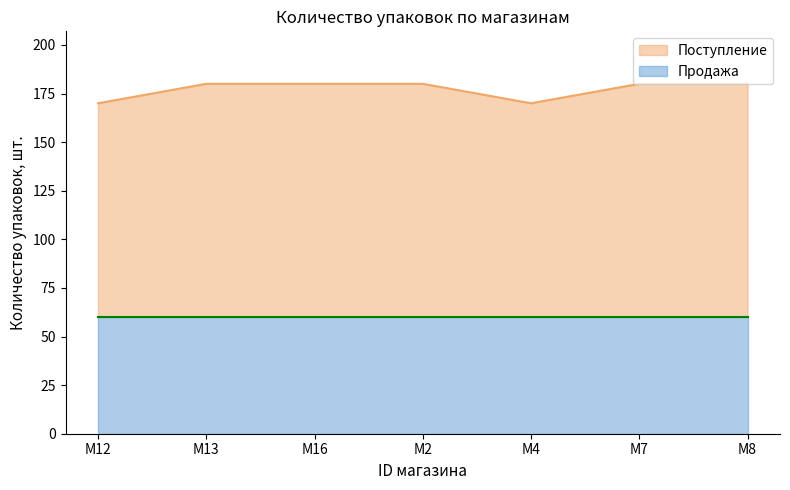

True or false: there are more than 0 points higher than both neighbors.

False